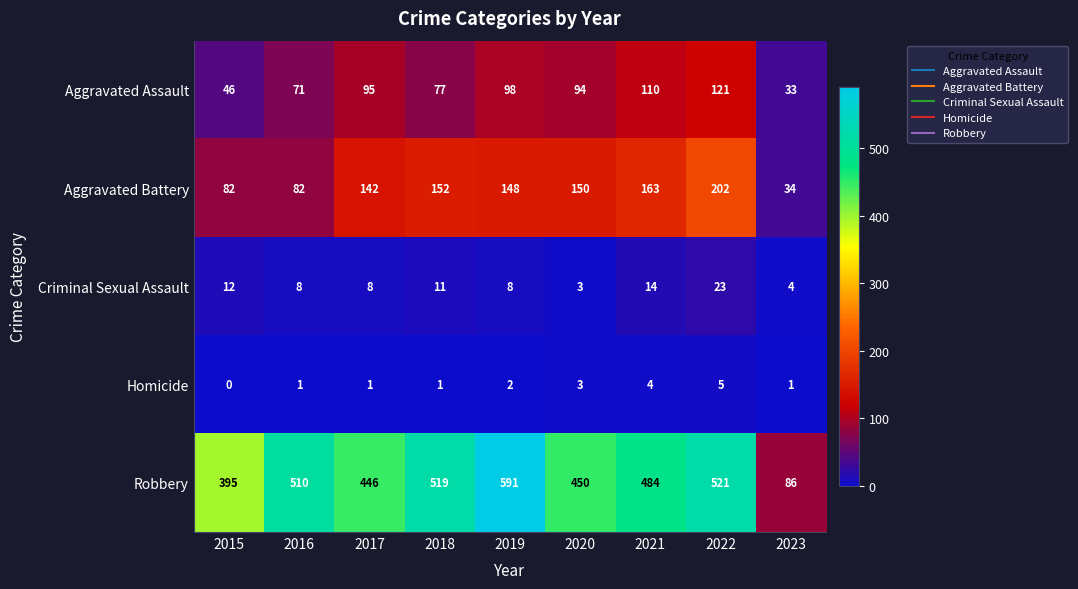

What value does the Aggravated Assault series have at 2019, to the nearest 10?

100